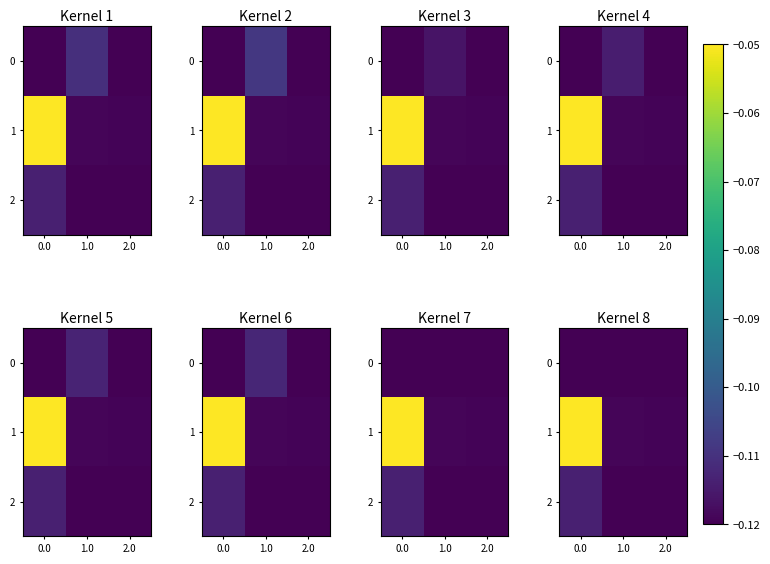

True or false: 2 has a value of -0.1 at 1.0.

True